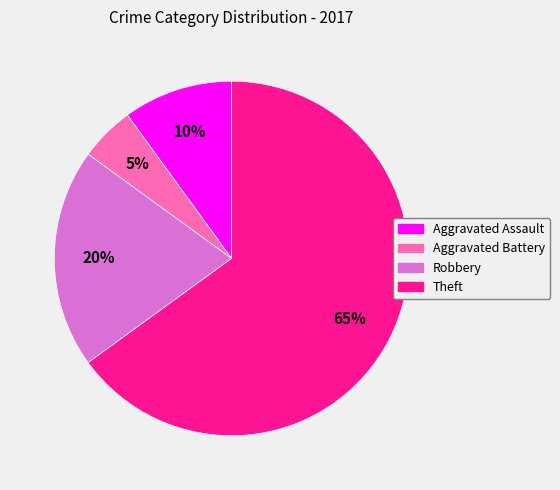

Rank the categories by value from lowest to highest.

Aggravated Battery, Aggravated Assault, Robbery, Theft